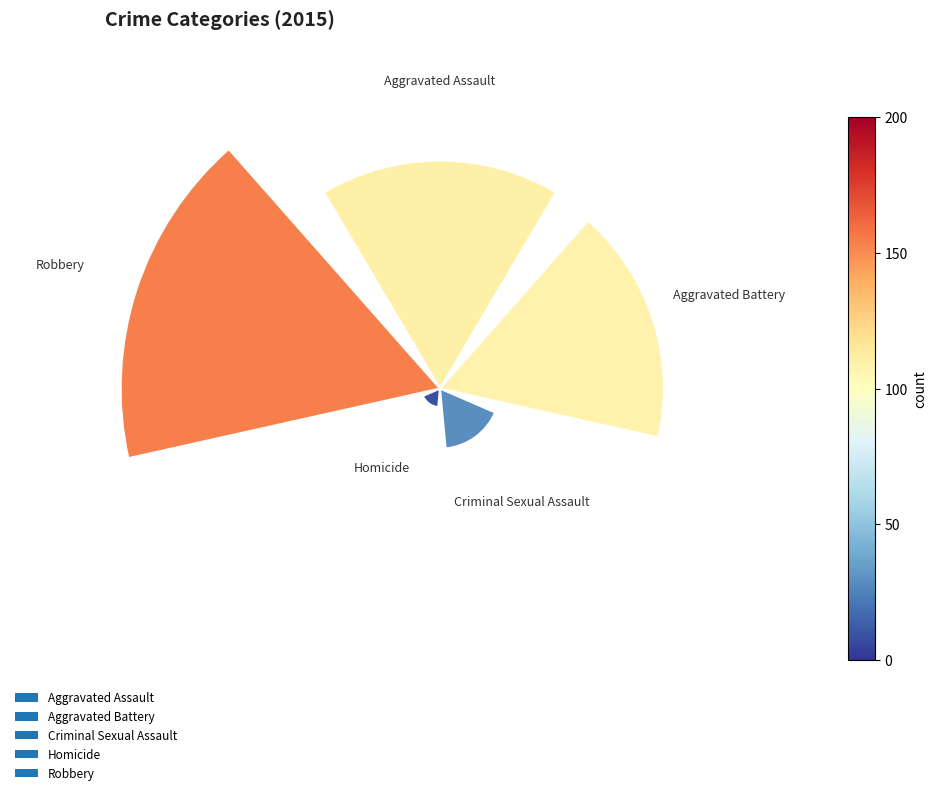

How much of the chart is everything except Criminal Sexual Assault?

92.9%